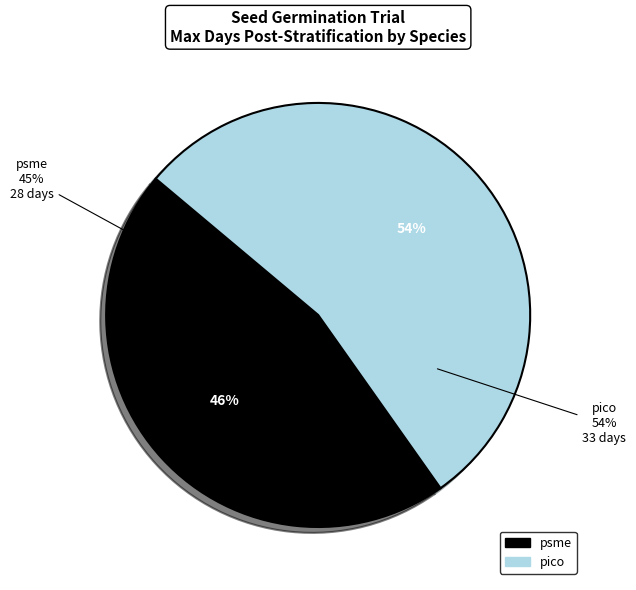

Approximately how many times larger is the value at psme compared to pico?

0.8